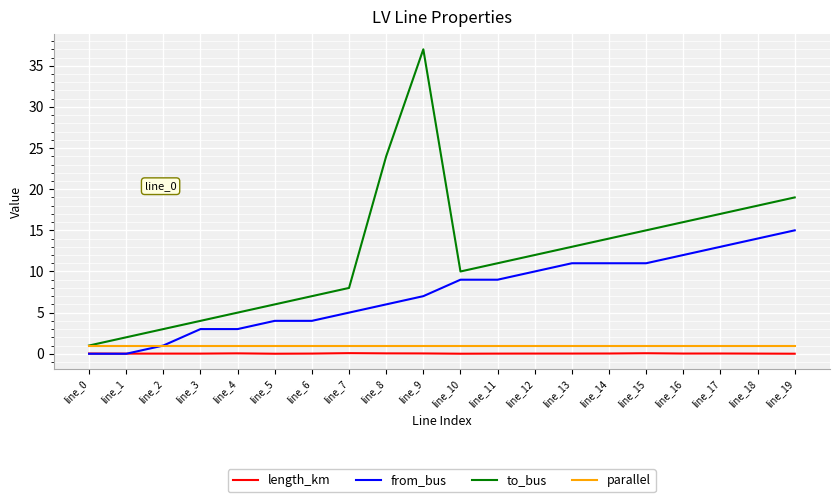

Is the value of to_bus at line_8 greater than the value of parallel at line_9?

Yes